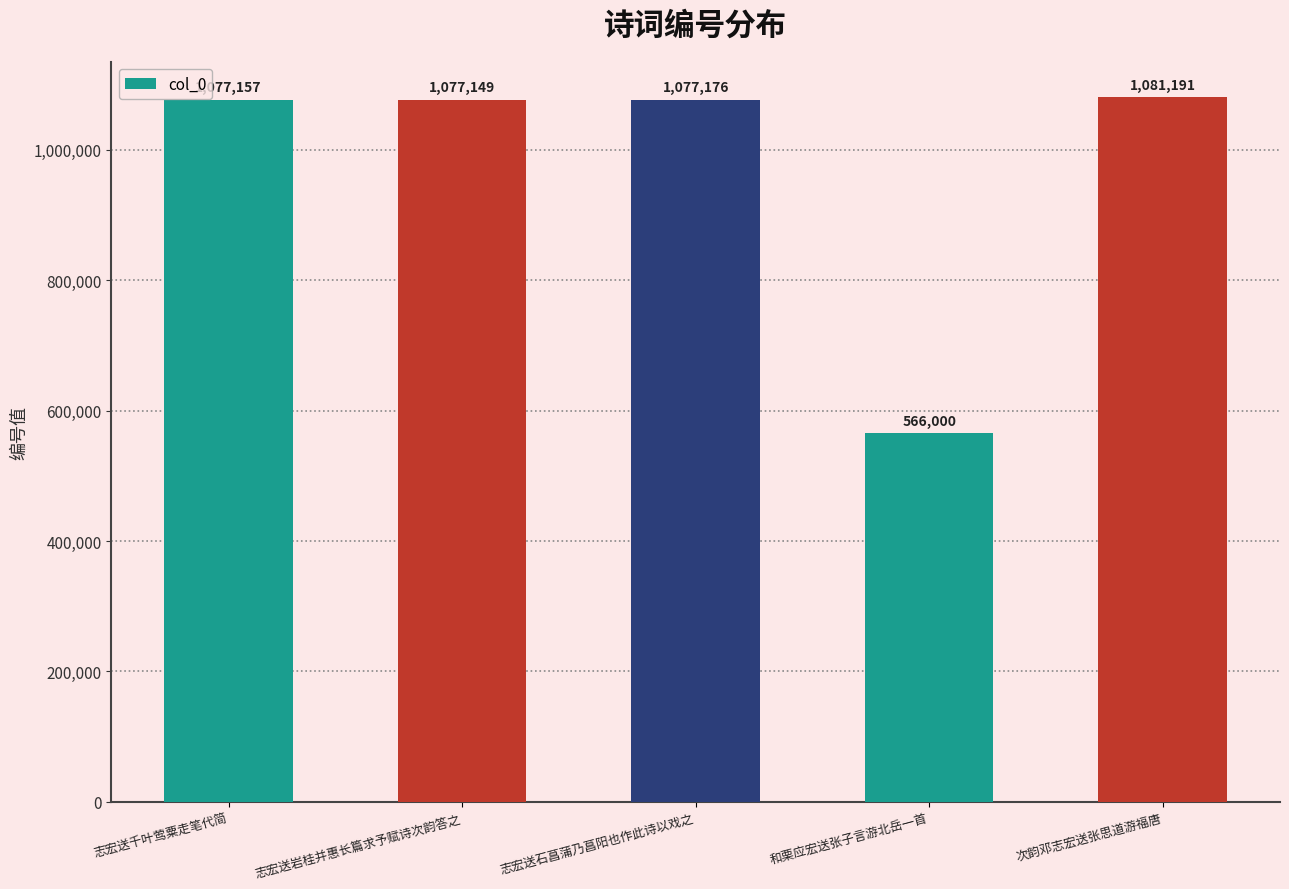

Which label corresponds to the smallest value in the chart?

和栗应宏送张子言游北岳一首